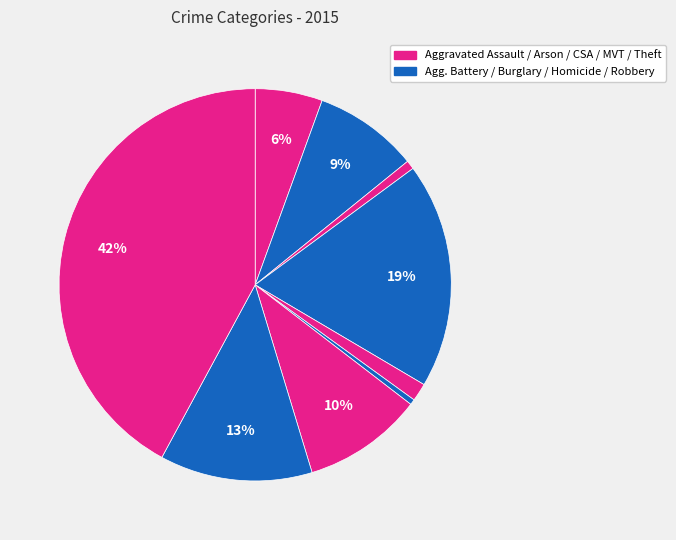

Count the number of slices in the pie.

9